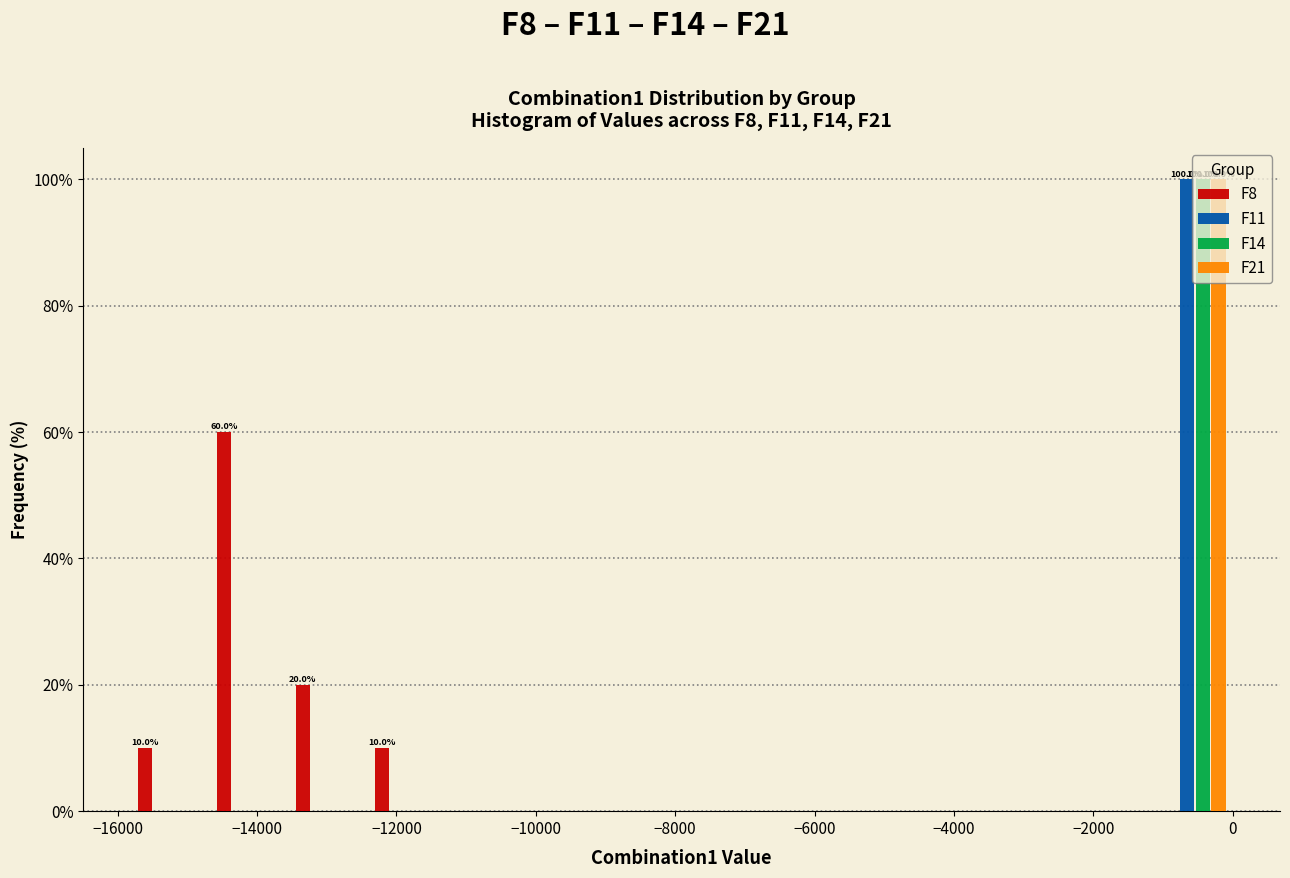

In the F21 series, which range on the x-axis has the tallest bar?

-1200 to 0